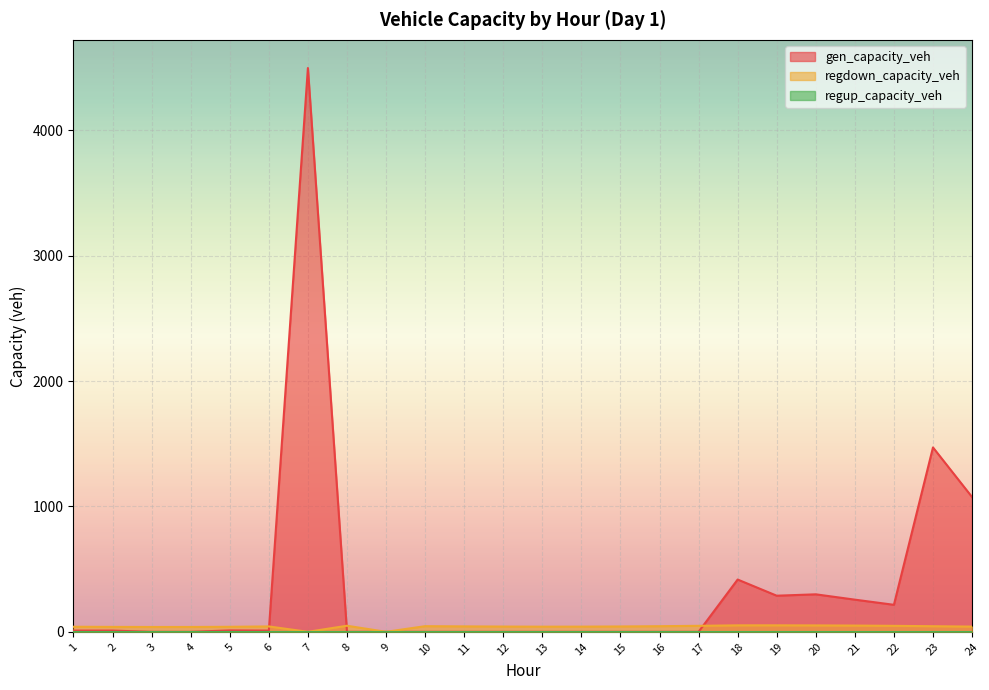

How many intersections are there between regdown_capacity_veh and gen_capacity_veh?

3